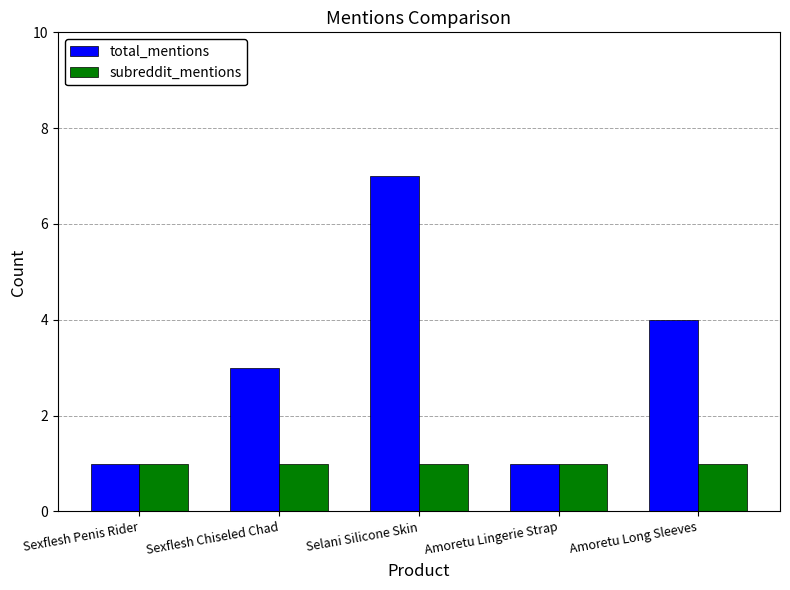

Which category has the highest value in the total_mentions series?

Selani Silicone Skin